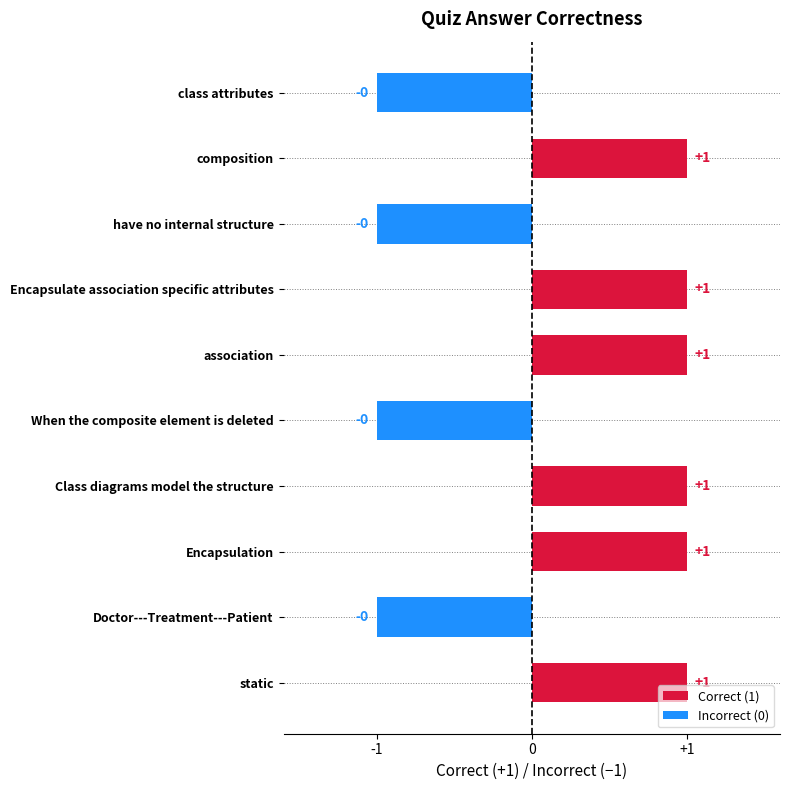

Which has a higher value, have no internal structure or static?

static